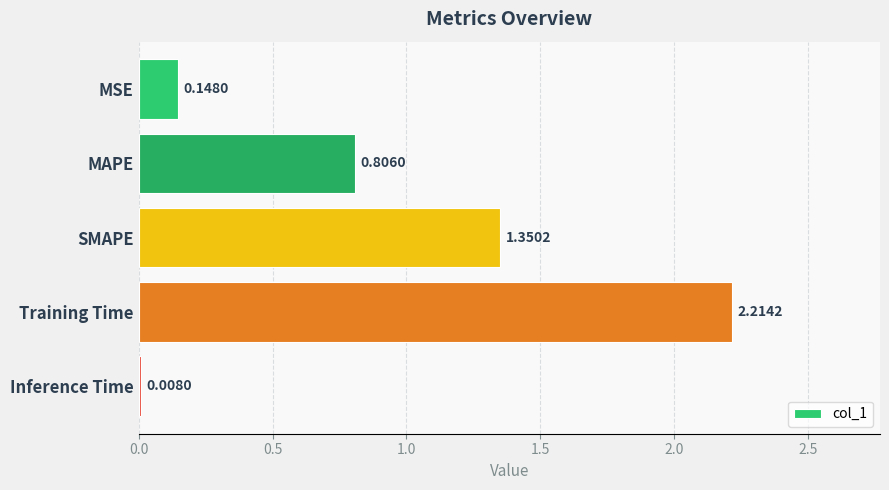

Count the number of data series in this chart.

1